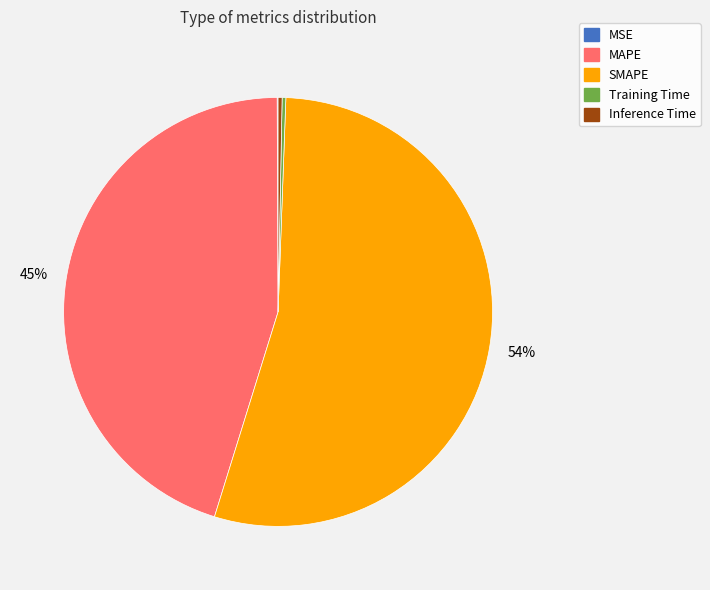

Which category accounts for the majority?

SMAPE